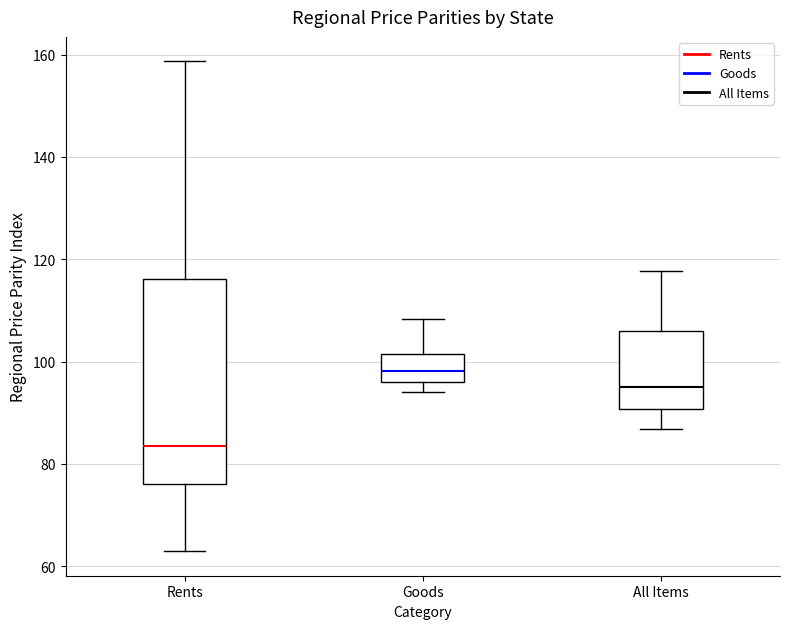

Reading left to right, transcribe this box plot: for each box, give where its median line is, the range the box spans, and where its two whiskers end, as read against the y-axis. The values are not printed on the chart, so give them approximately, as read against the axis.

Rents: median 84, box 76 to 116, whiskers 62 to 158
Goods: median 98, box 96 to 102, whiskers 94 to 108
All Items: median 96, box 90 to 106, whiskers 86 to 118